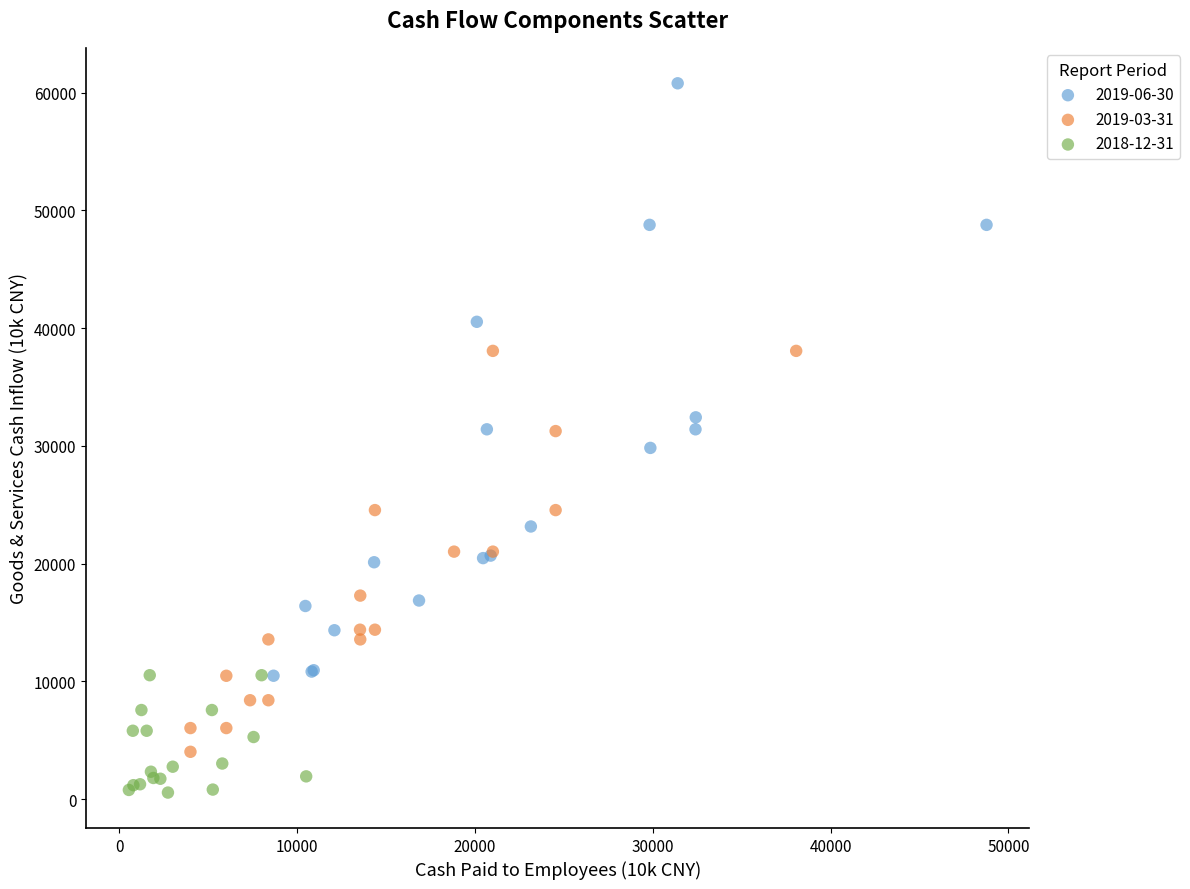

Which series has the largest Y range (max minus min)?

2019-06-30